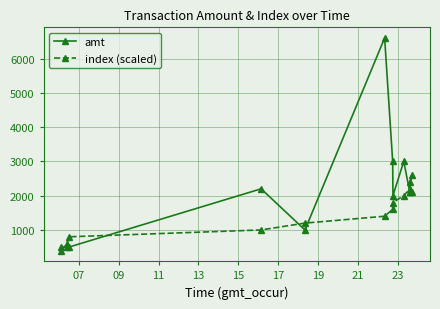

List the series in order of their overall mean, lowest first.

index (scaled), amt